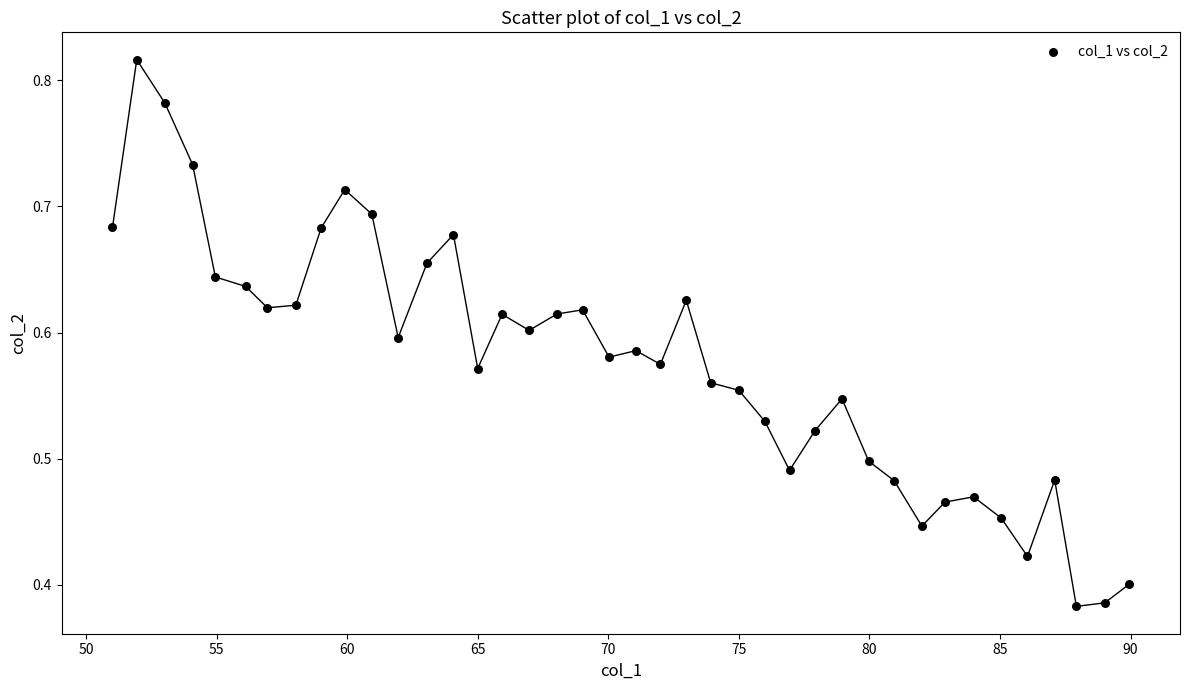

What is the range of X values (max minus min)?

38.9